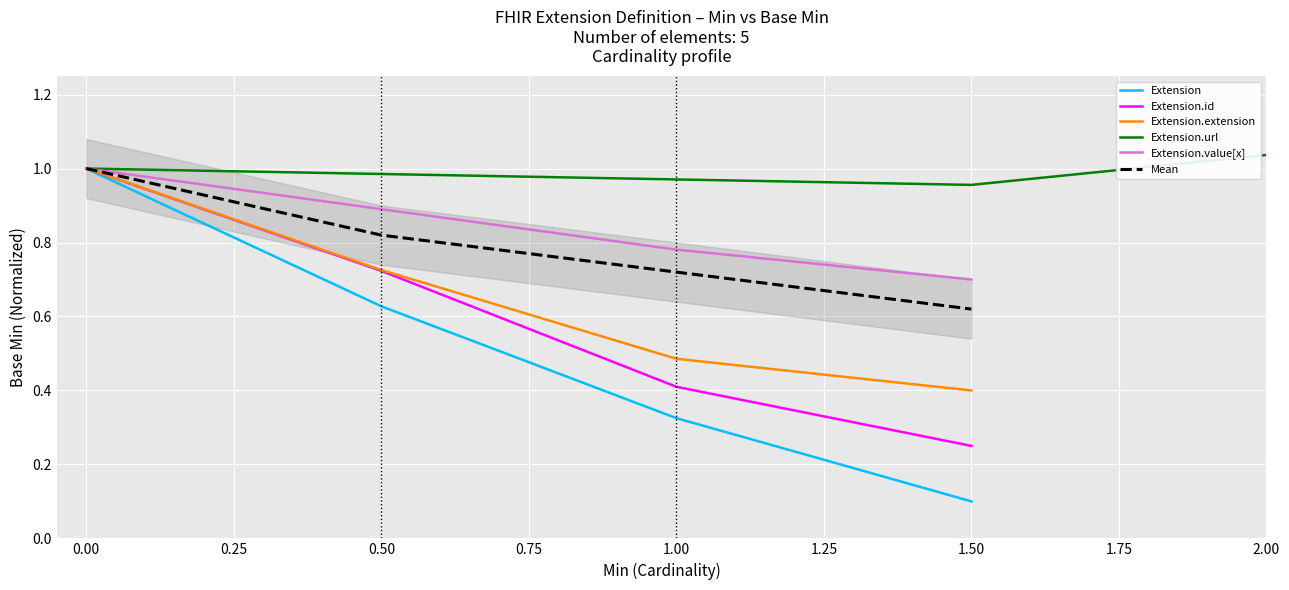

Count the number of data series in this chart.

6